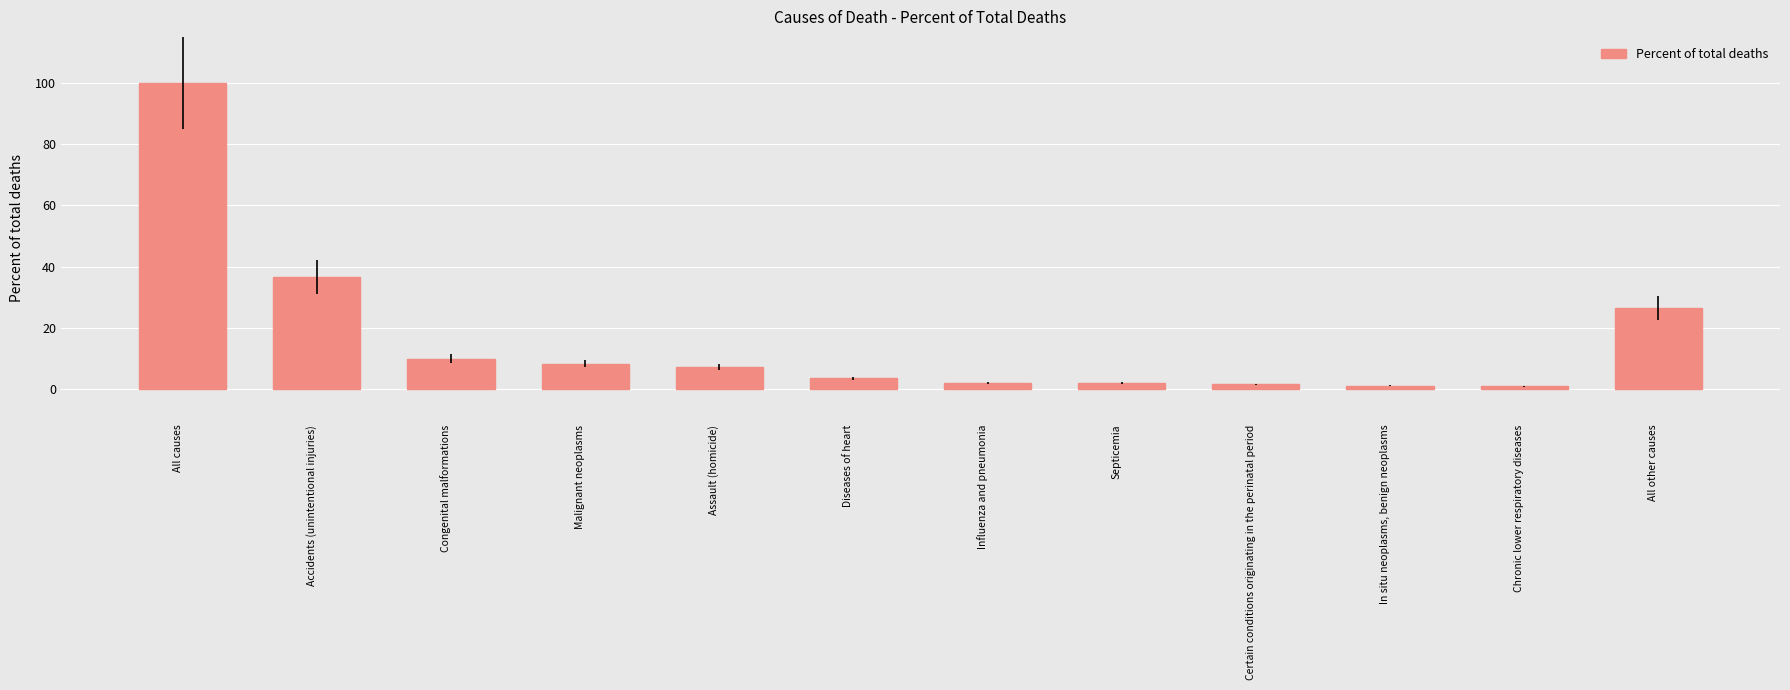

What is the label of the 12th bar from the right?

All causes